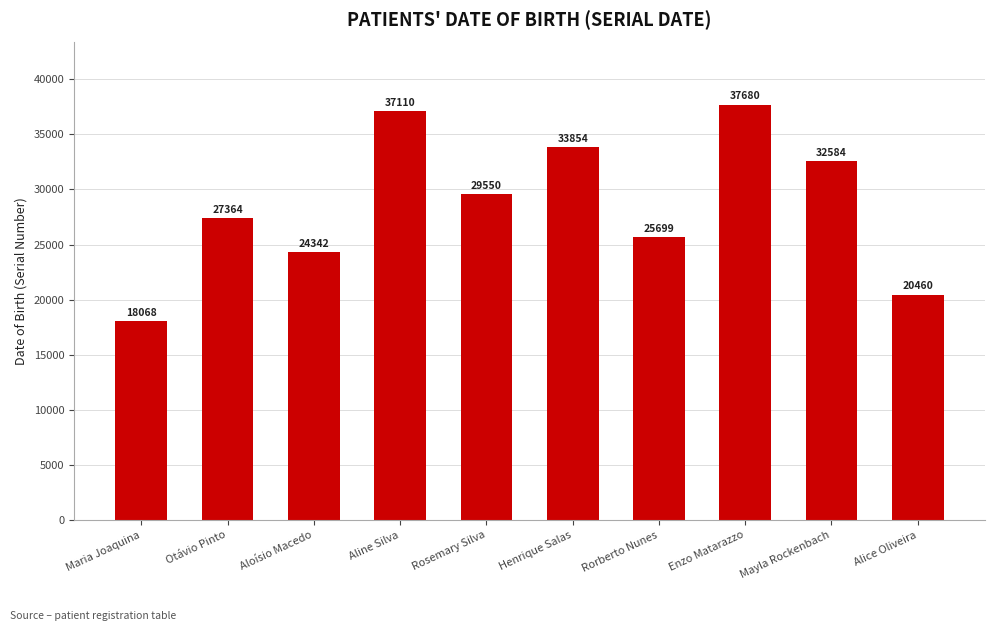

Reading right to left, transcribe all the data shown in this chart.

20460	32584	37680	25699	33854	29550	37110	24342	27364	18068